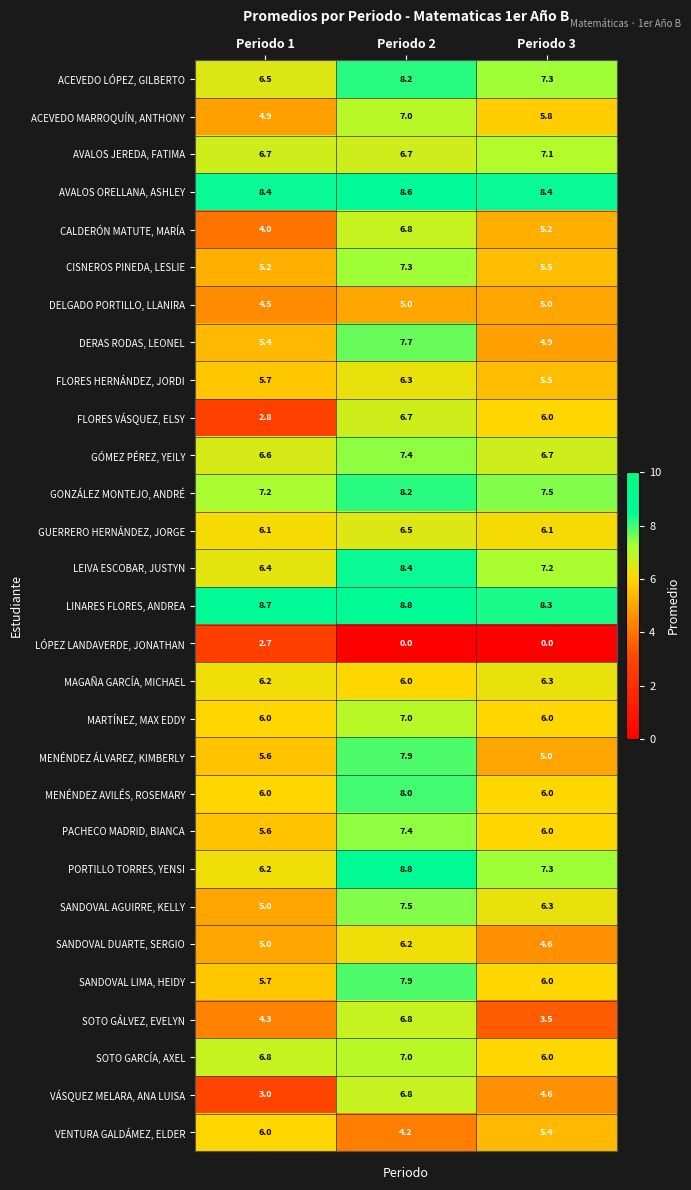

At which category is the sum across all series the highest?

Periodo 2